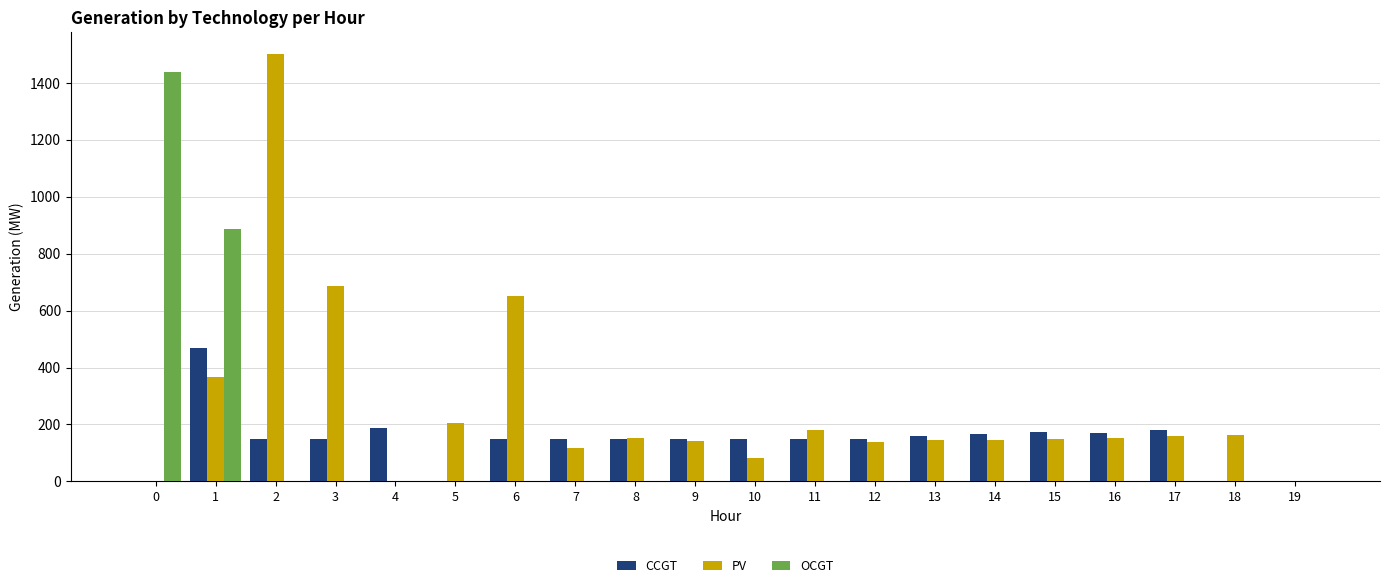

What is the spread (max minus min) of values at 17?

182